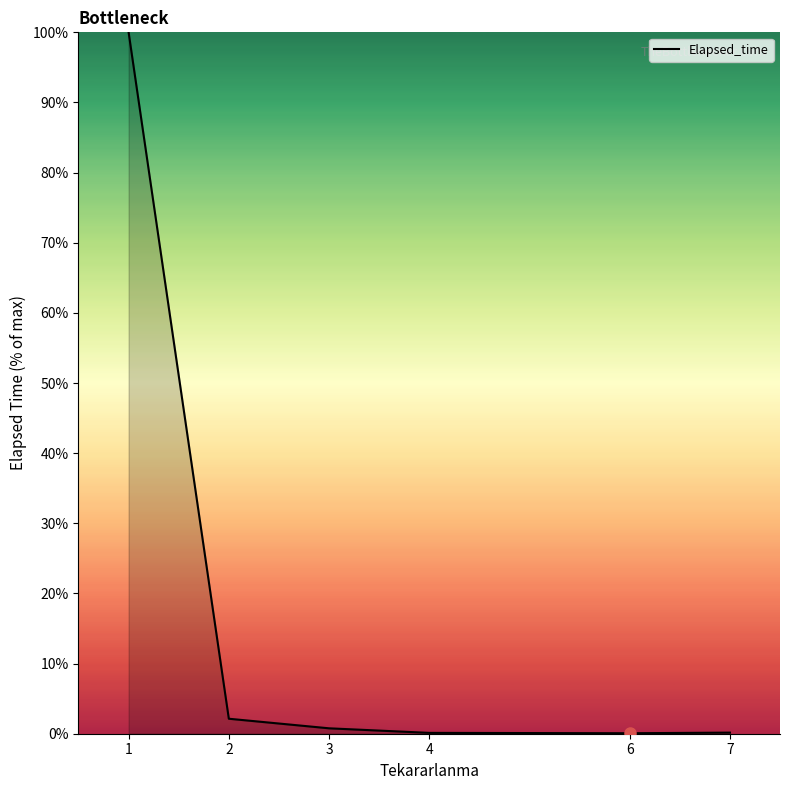

What is the difference between the values at 3 and 4?

0.7